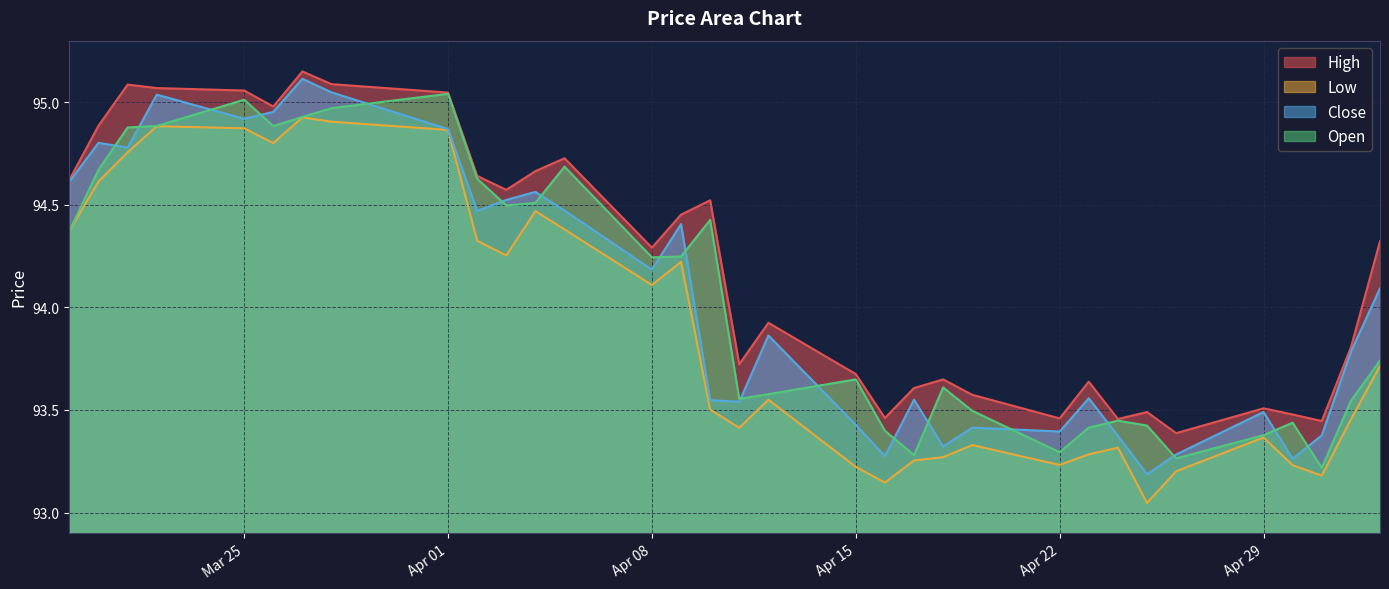

List the series in order of their peak value, lowest first.

Low, Open, Close, High